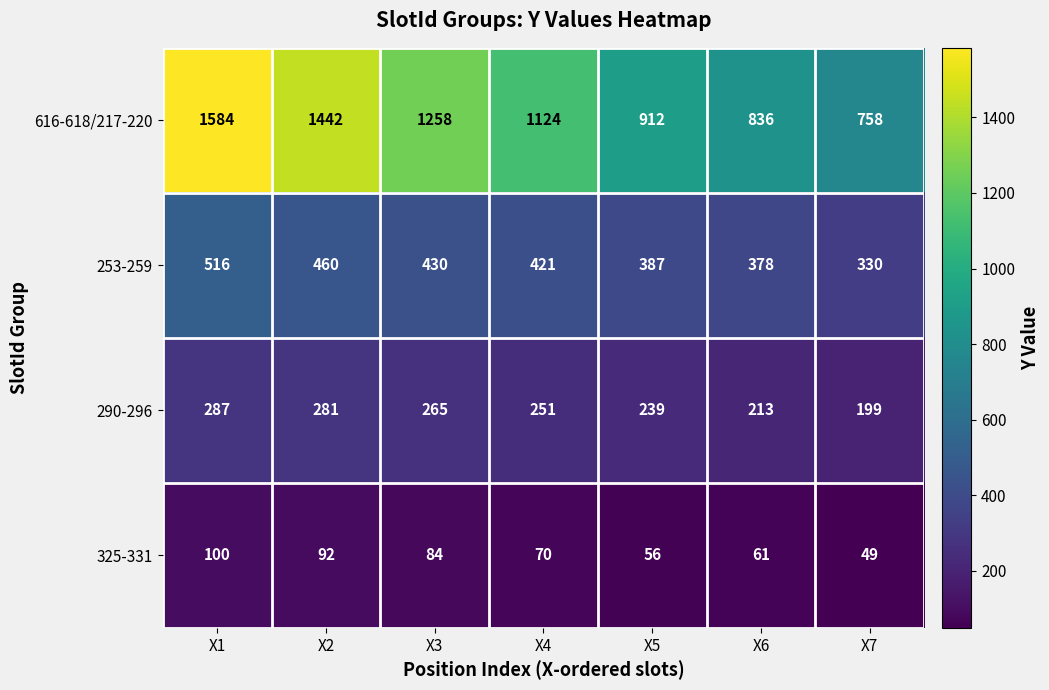

What is the average value of the 325-331 series?

73